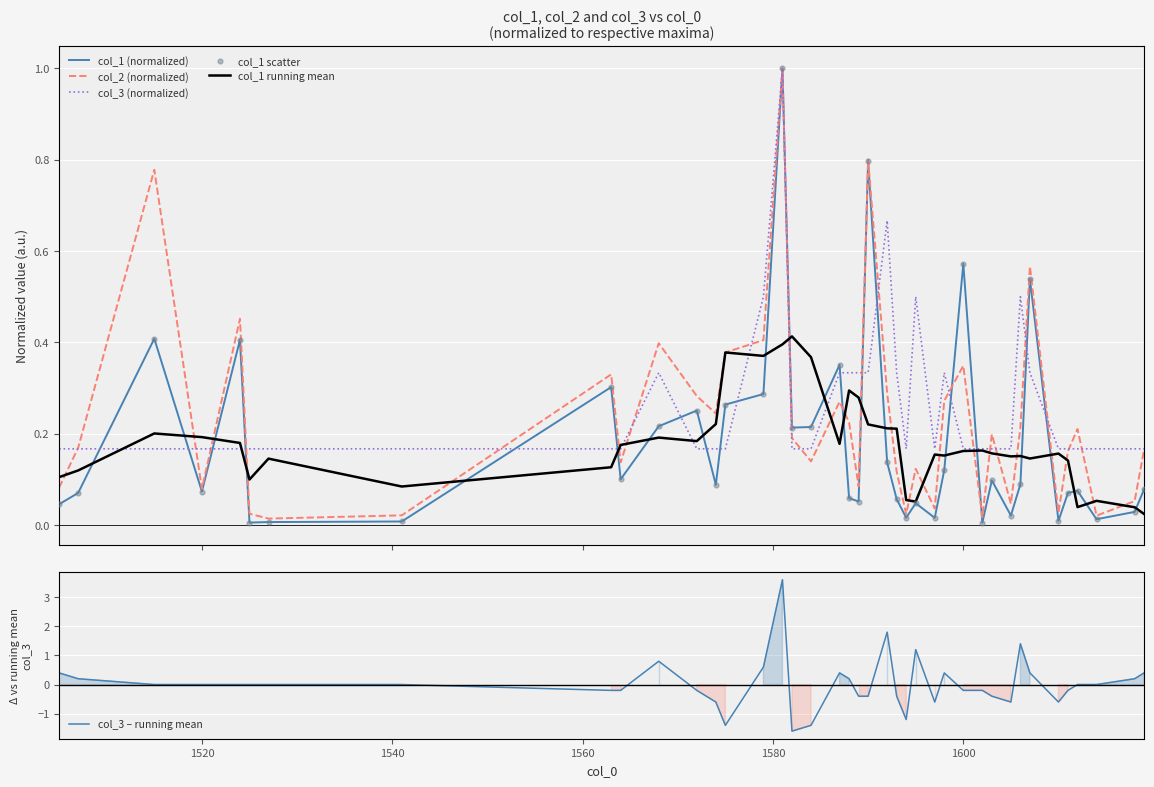

What are all the series names shown in the legend?

col_1 (normalized), col_2 (normalized), col_3 (normalized), col_1 running mean, col_1 scatter, col_3 – running mean